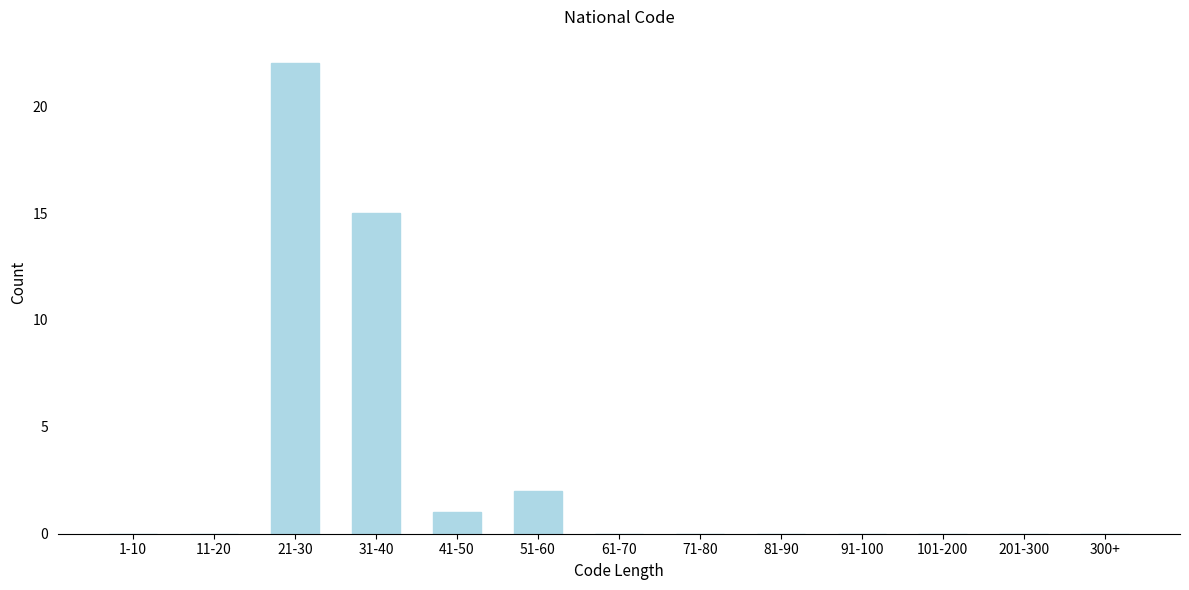

Reading left to right, what are all the values shown in this chart?

1-10=0	11-20=0	21-30=22	31-40=15	41-50=1	51-60=2	61-70=0	71-80=0	81-90=0	91-100=0	101-200=0	201-300=0	300+=0